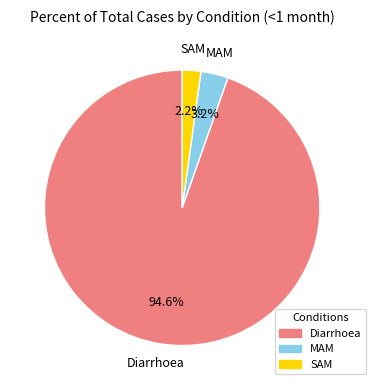

True or false: MAM accounts for 3% of the total.

True